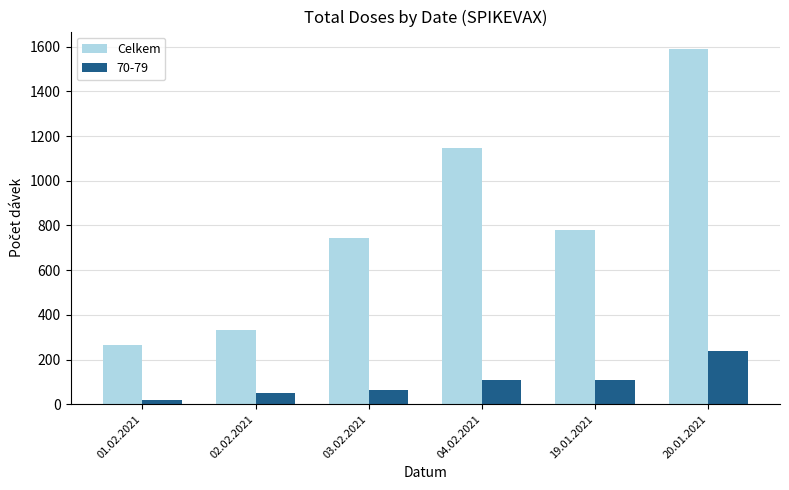

What position from the left is 01.02.2021?

1